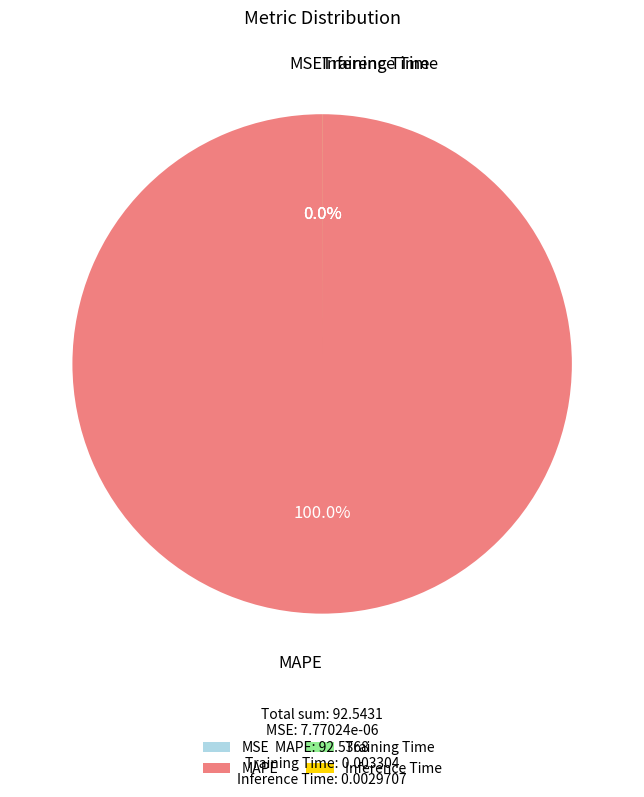

The Inference Time slice represents 12% of the pie. True or false?

False